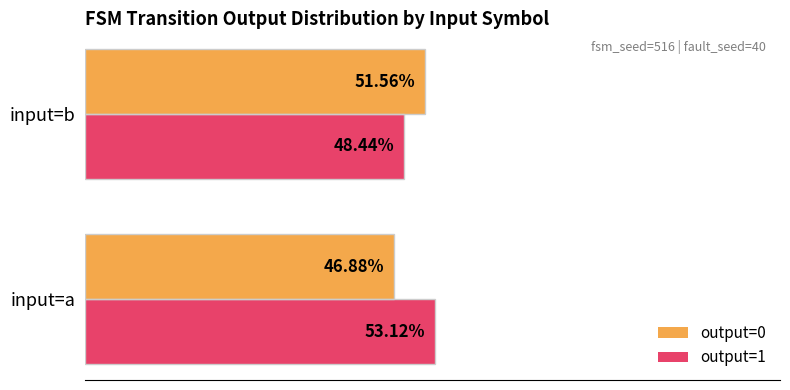

What are all the series names shown in the legend?

output=0, output=1